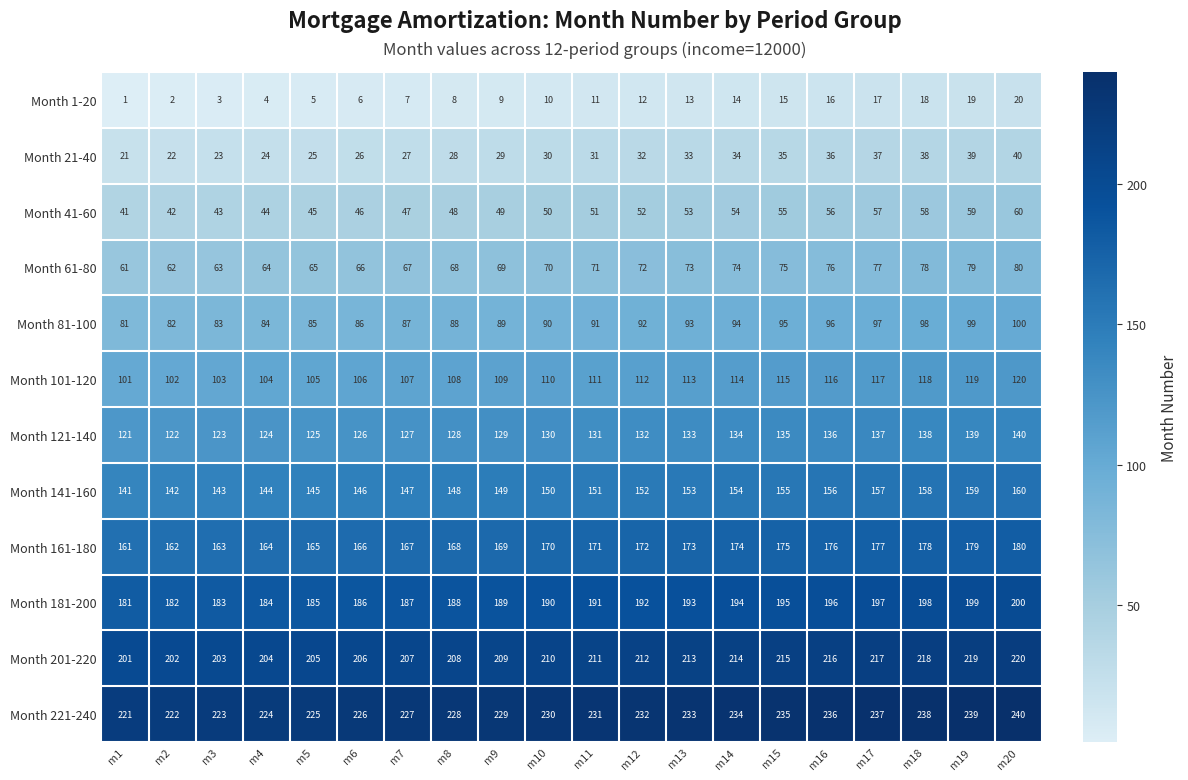

What is the spread (max minus min) of values at m11?

220